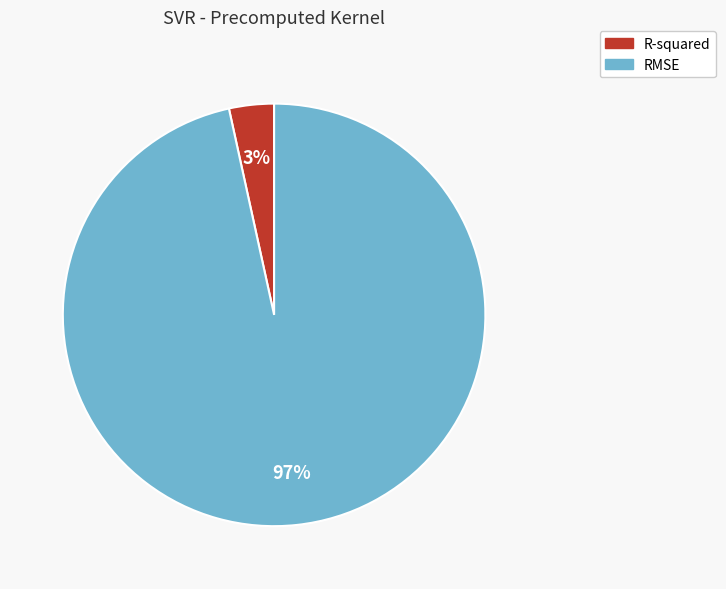

Is it true that R-squared is 3% of the pie?

True